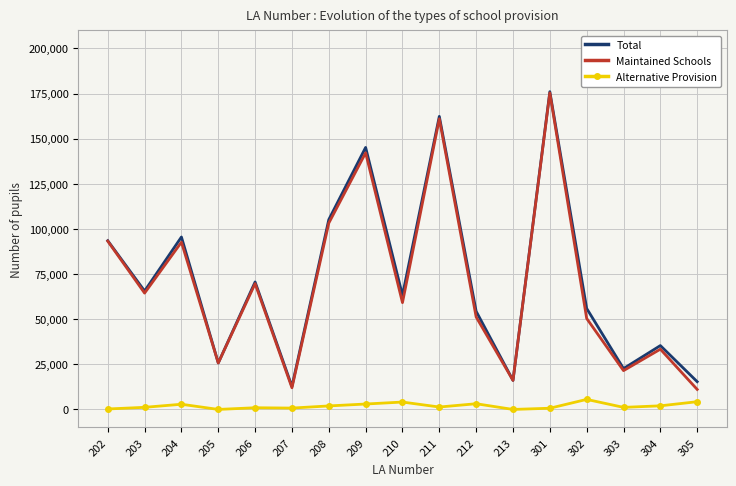

The Total series shows 89850 at 212. True or false?

False